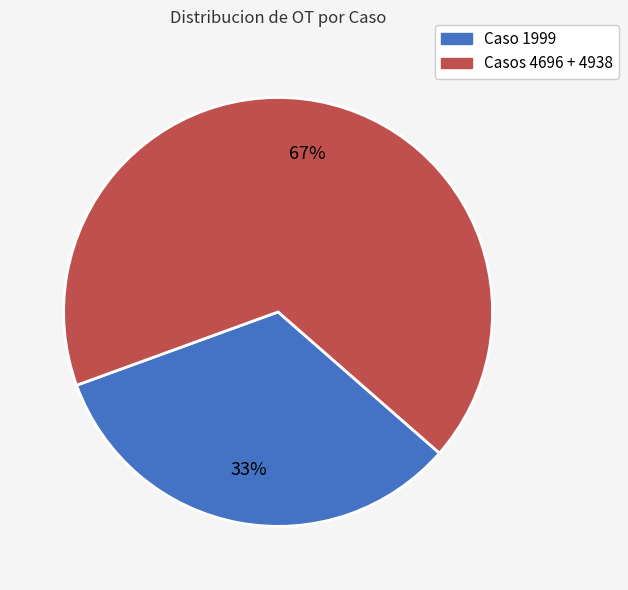

How many slices are in this pie chart?

2